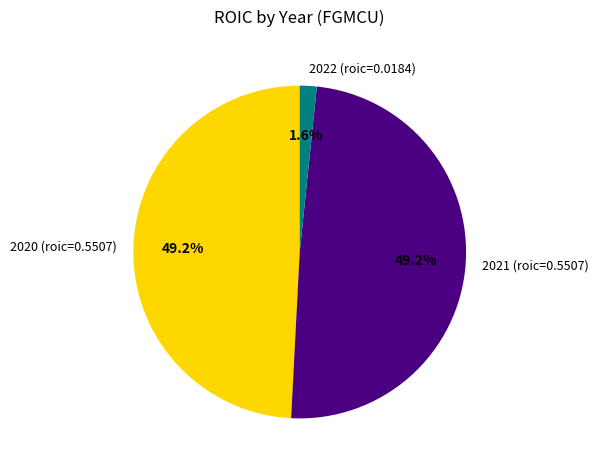

What portion of the pie excludes 2022 (roic=0.0184)?

98.4%